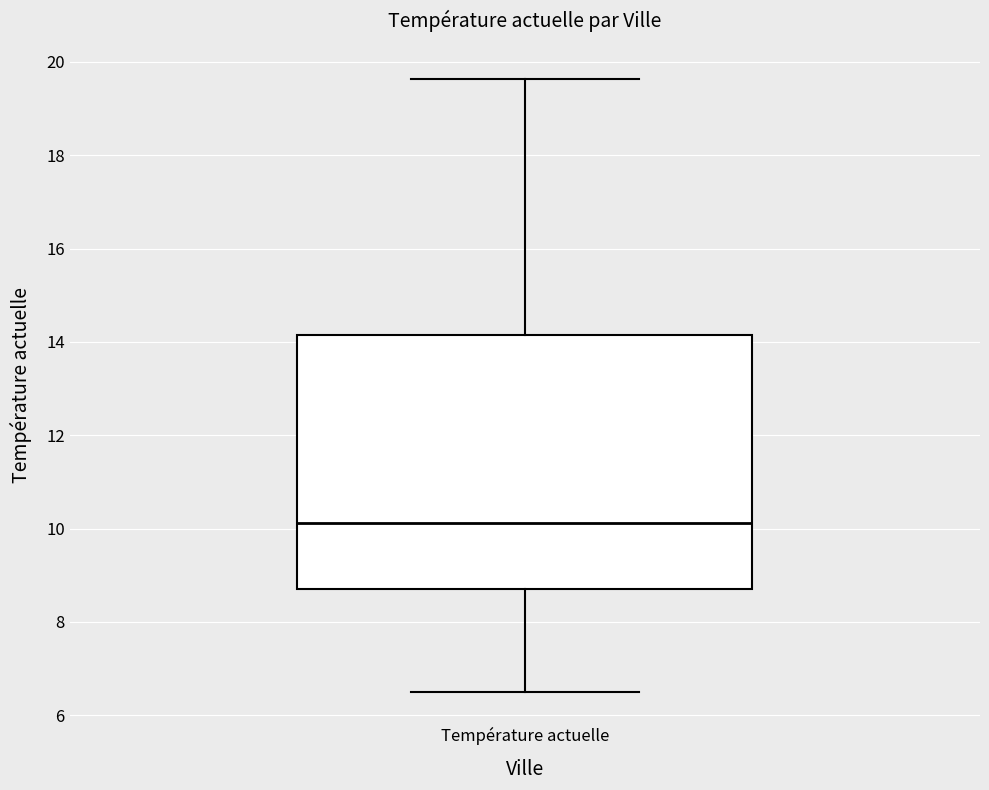

Transcribe this box plot: give where the median line is, the range the box spans, and where the two whiskers end, as read against the y-axis. The values are not printed on the chart, so give them approximately, as read against the axis.

median 10.2, box 8.8 to 14.2, whiskers 6.6 to 19.6